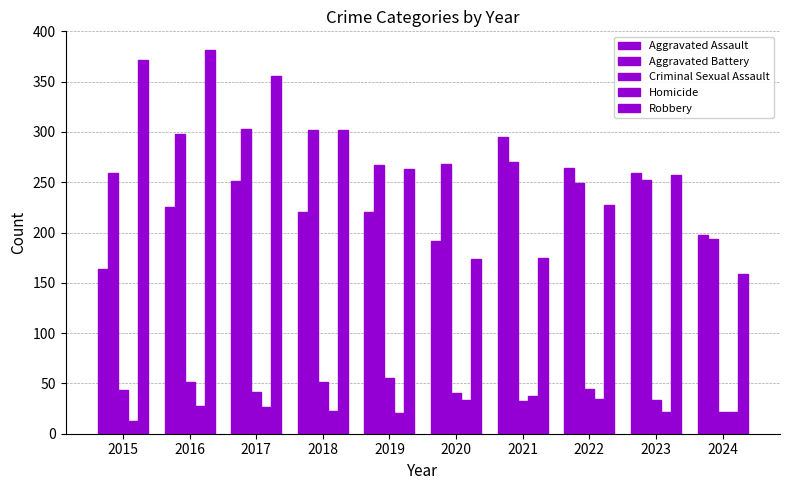

What is the spread (max minus min) of values at 2019?

246